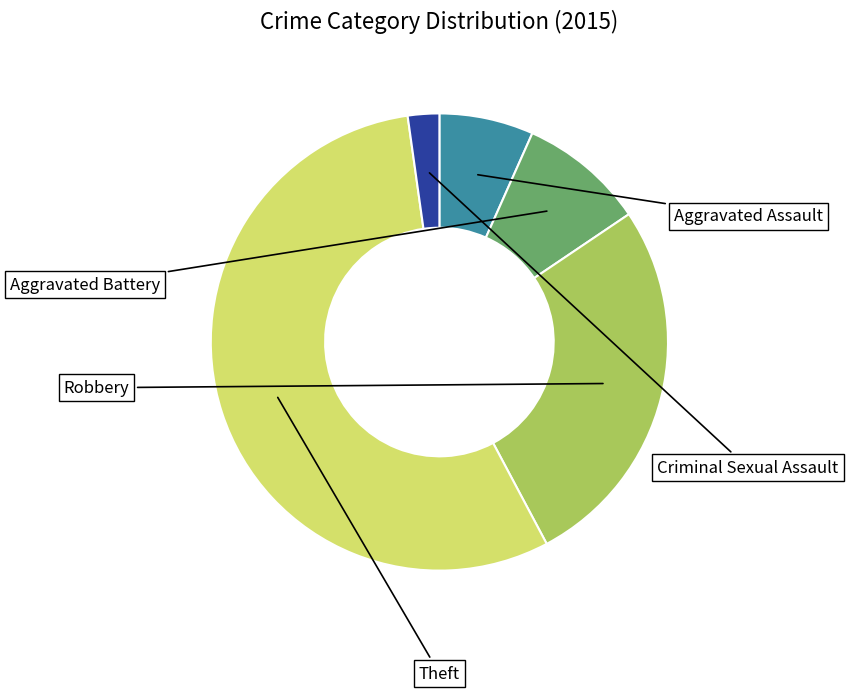

Is it true that Robbery is 27% of the pie?

True